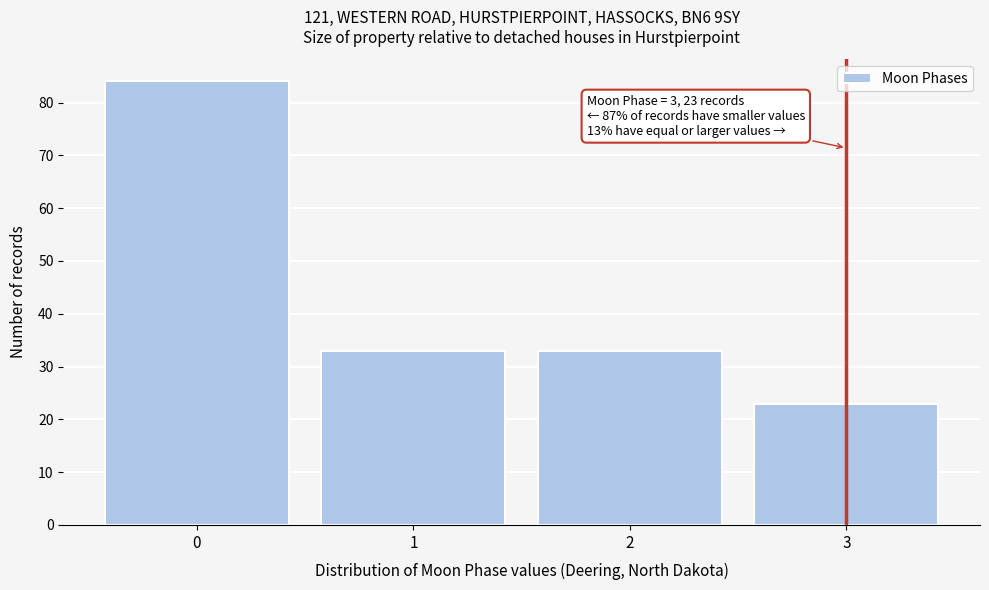

Reading left to right, extract all data points from this chart.

84	33	33	23